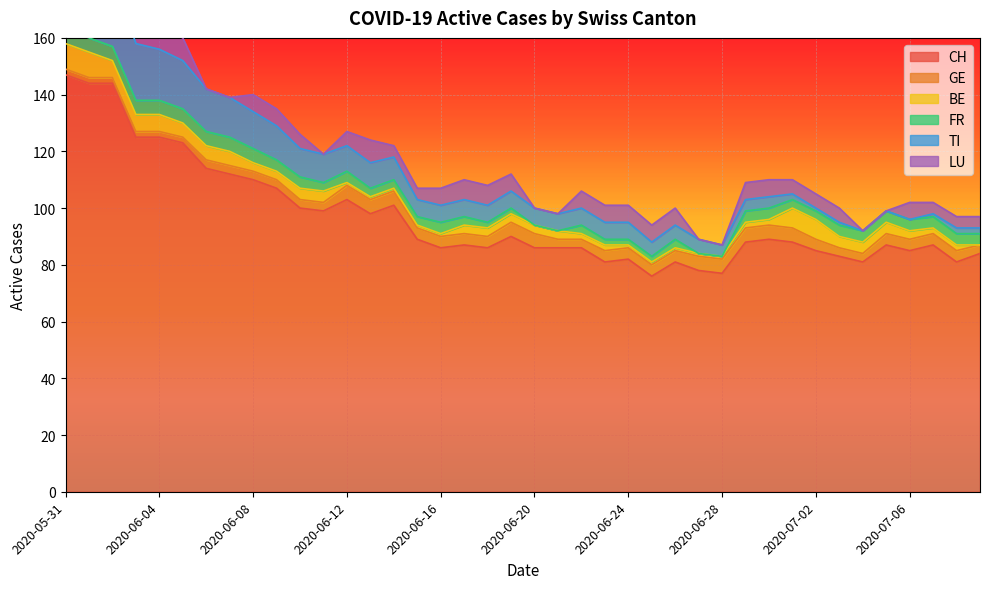

At which label is CH closest to 111?

2020-06-07